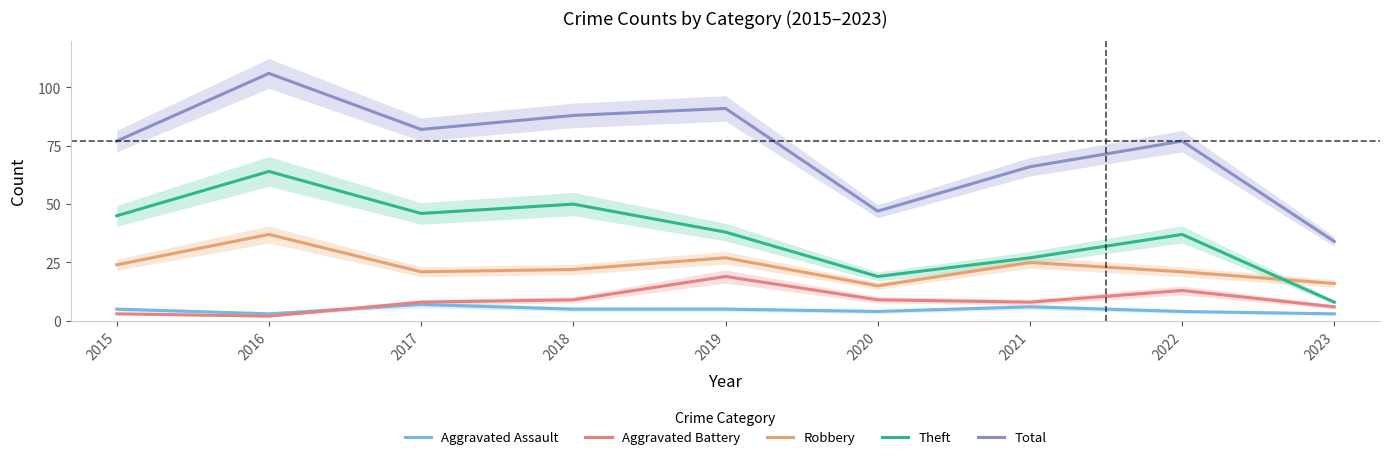

List the labels in order of Theft value, smallest first.

2023, 2020, 2021, 2022, 2019, 2015, 2017, 2018, 2016